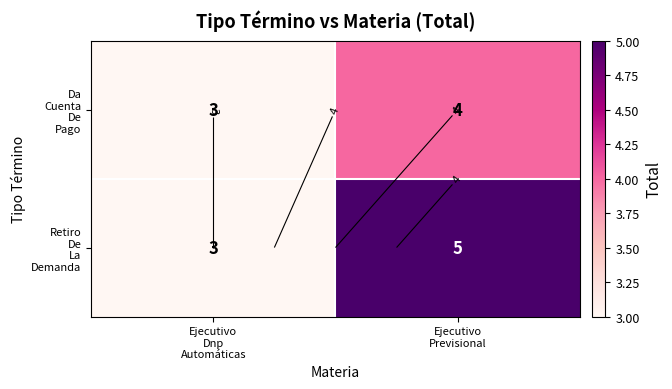

What is the difference between the maximum and minimum values in the Da Cuenta De Pago series?

1